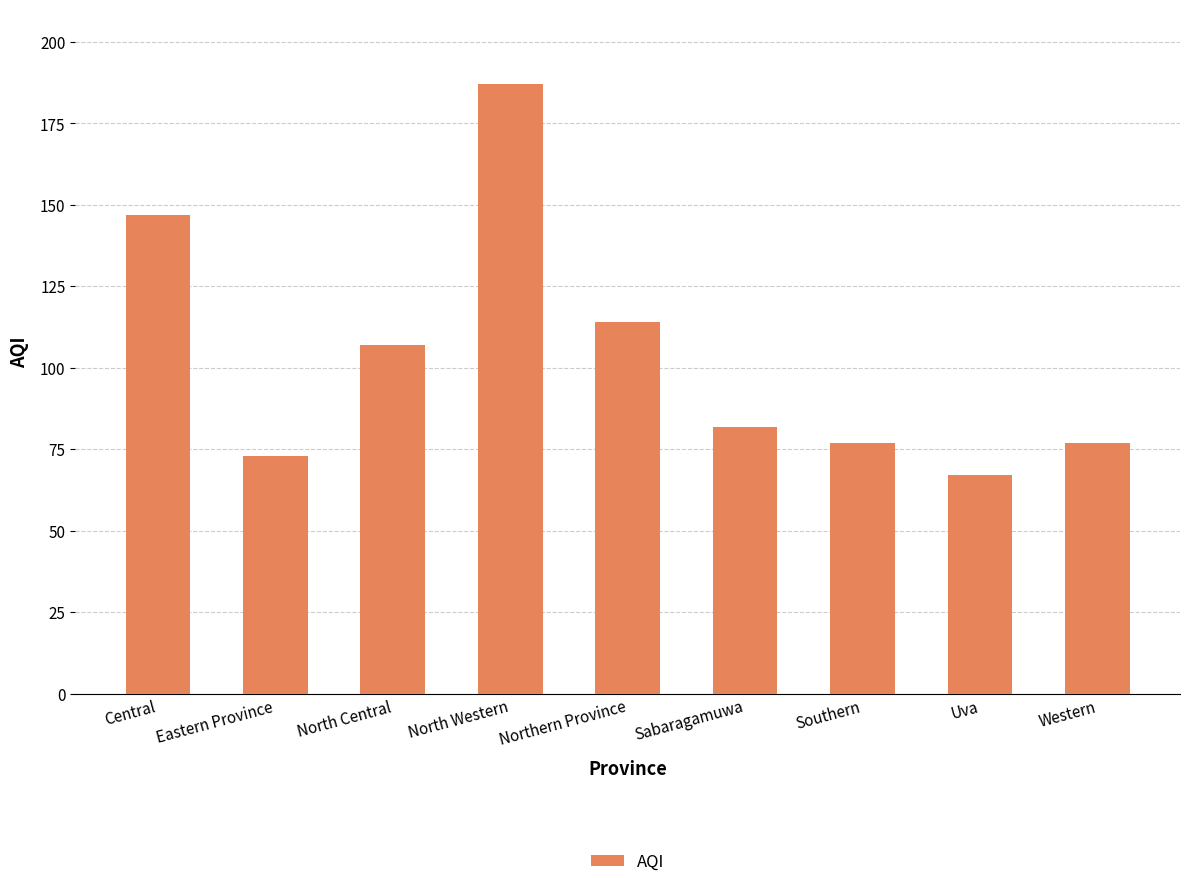

The value at Northern Province is 167. True or false?

False